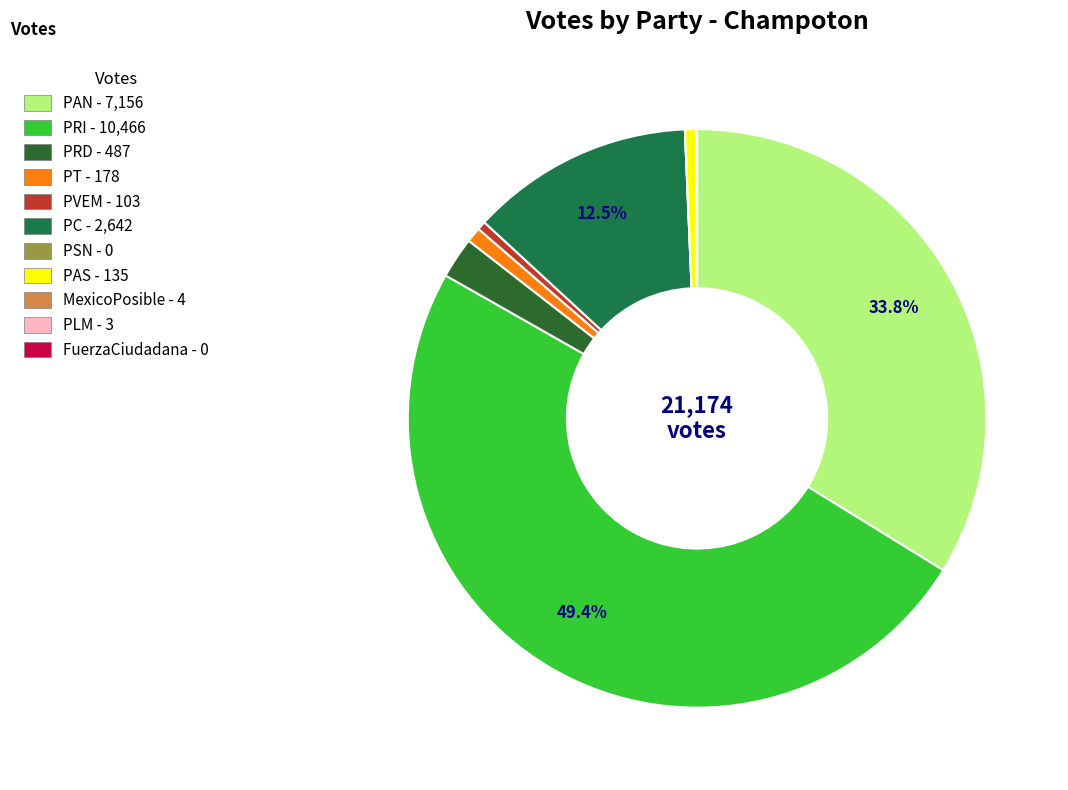

Which category has the biggest portion of the pie?

PRI